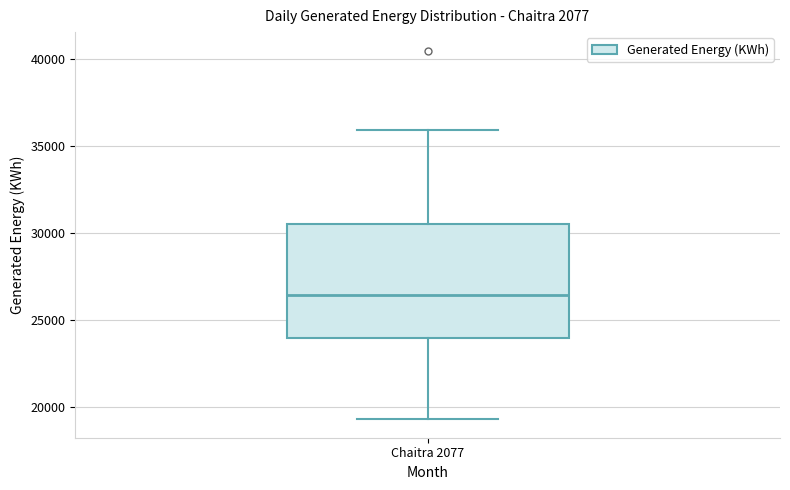

Where is the lower edge of the box for Chaitra 2077 on the y-axis? The values are not printed on the chart, so give them approximately, as read against the axis.

24000